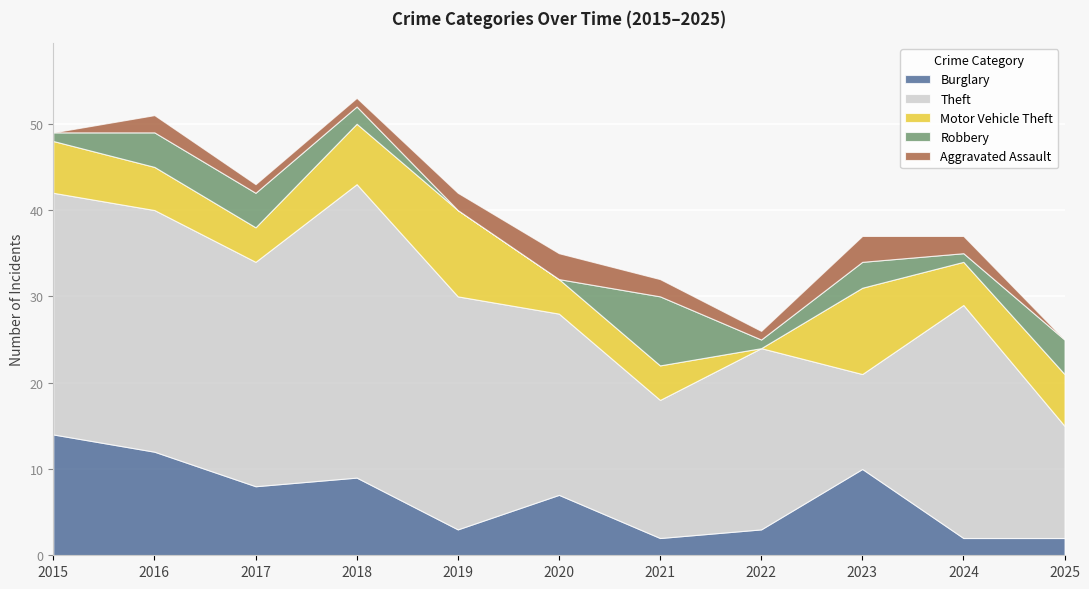

What is the maximum value for Burglary?

14